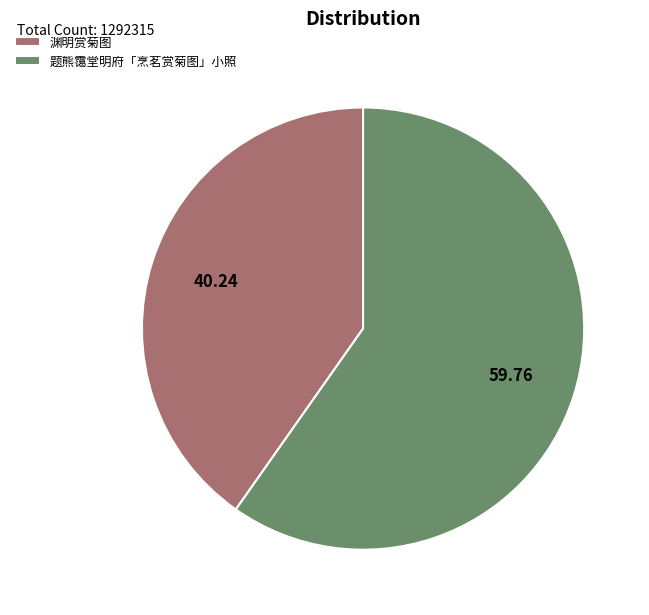

Does 渊明赏菊图 account for over 50% of the chart?

No